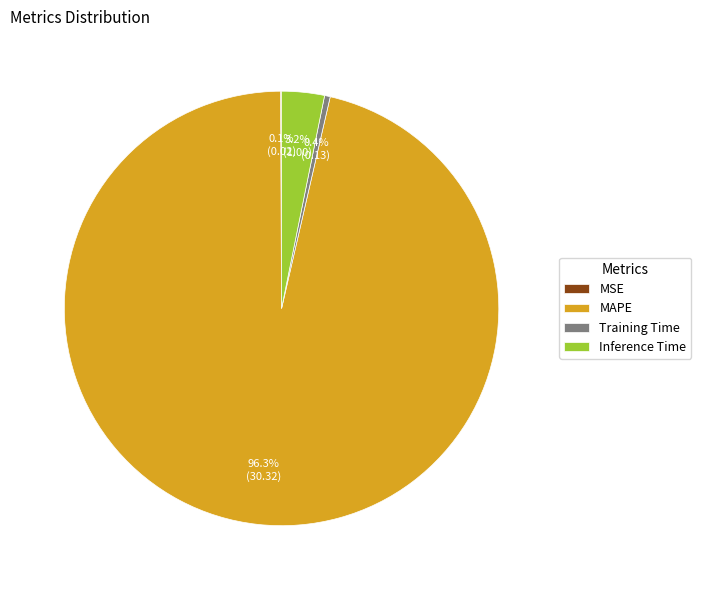

Which category has the biggest portion of the pie?

MAPE